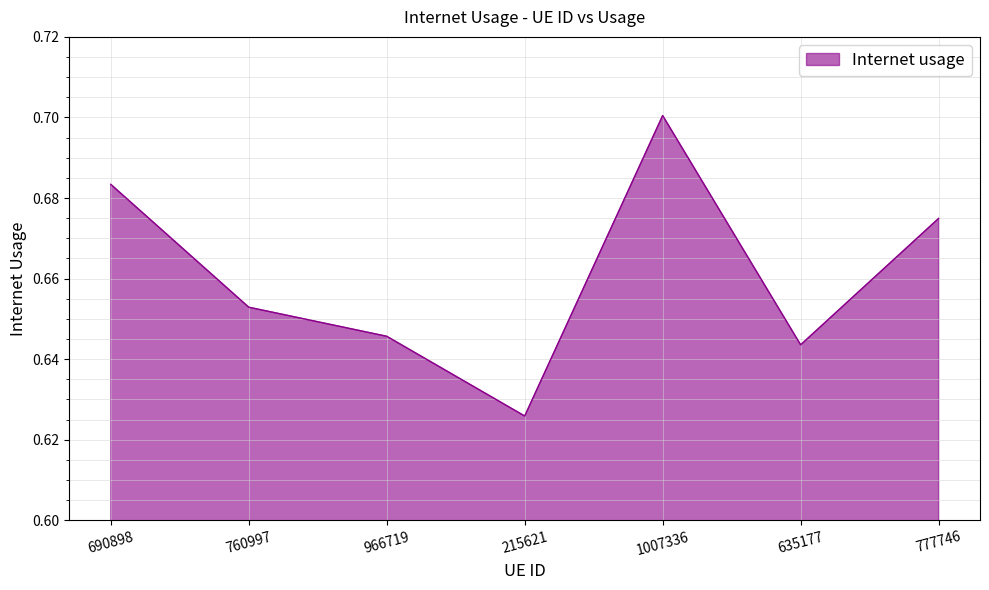

How many lines are shown in the chart?

1